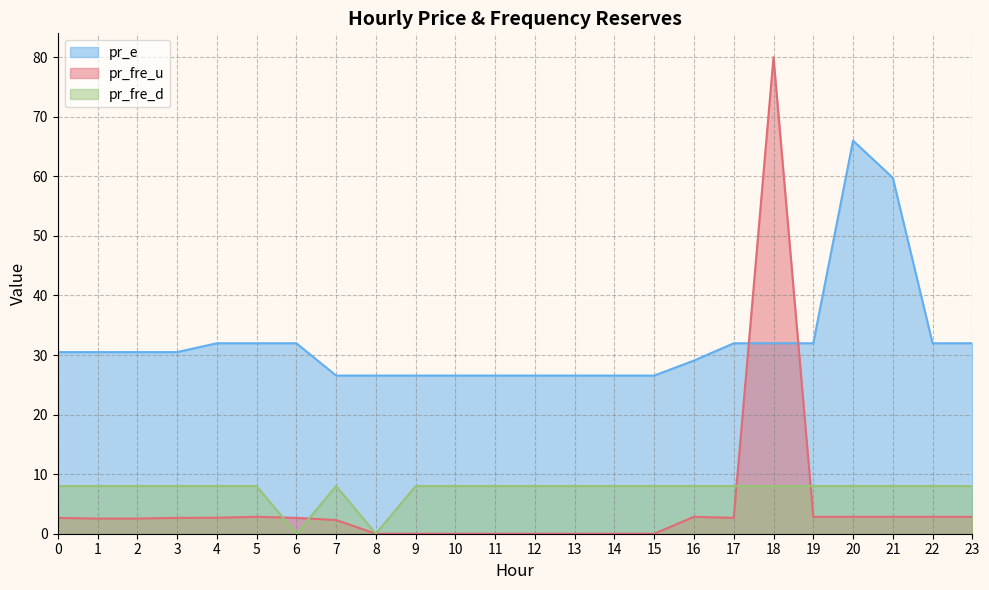

True or false: pr_fre_d and pr_e cross at least once.

False